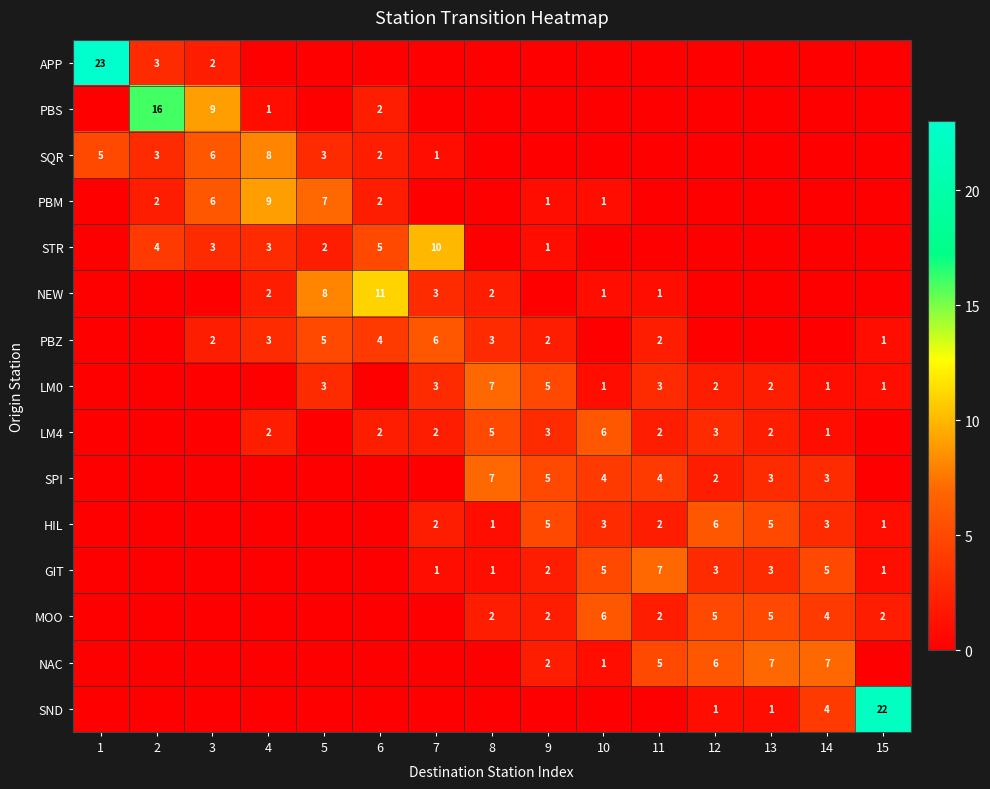

What is the difference between the NAC values at 13 and 9?

5